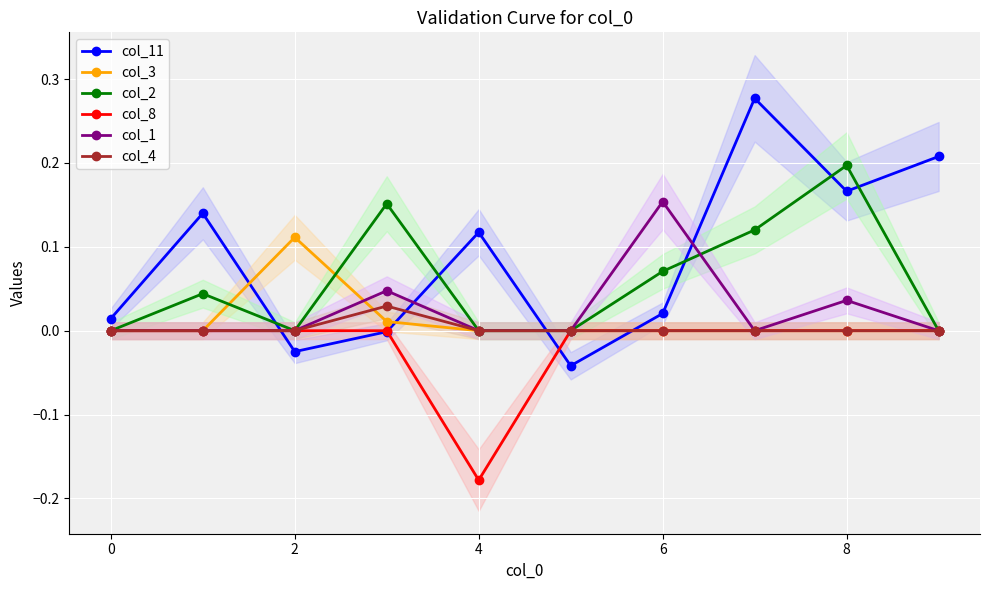

The value of col_1 at 4 is 0.1. True or false?

False